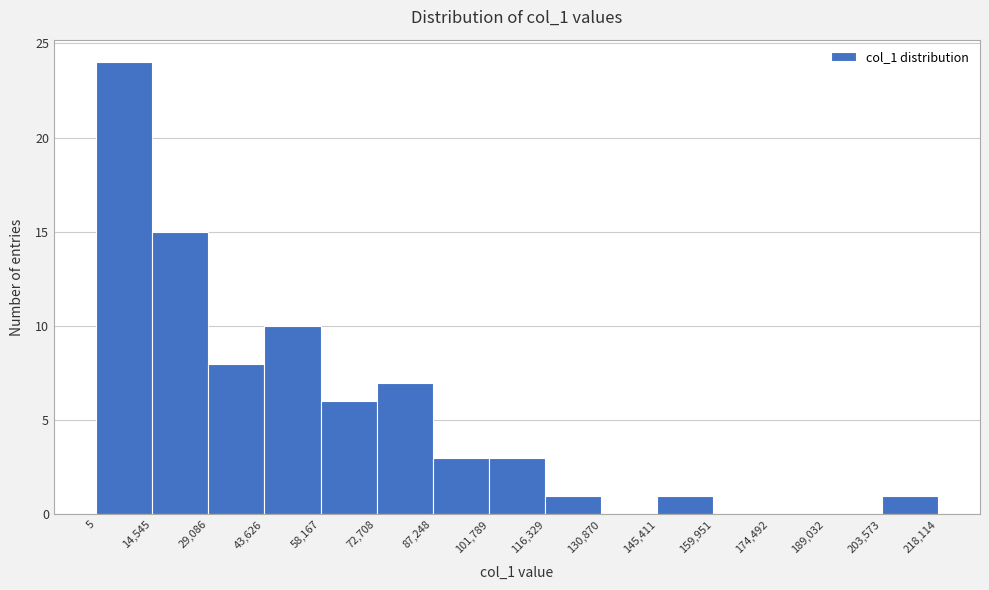

Reading left to right, list every bar in this chart as the range it spans on the x-axis followed by its height. The values are not printed on the chart, so give them approximately, as read against the axis.

5 to 14,545: 24
14,545 to 29,086: 15
29,086 to 43,626: 8
43,626 to 58,167: 10
58,167 to 72,708: 6
72,708 to 87,248: 7
87,248 to 101,789: 3
101,789 to 116,329: 3
116,329 to 130,870: 1
130,870 to 145,411: 0
145,411 to 159,951: 1
159,951 to 174,492: 0
174,492 to 189,032: 0
189,032 to 203,573: 0
203,573 to 218,114: 1